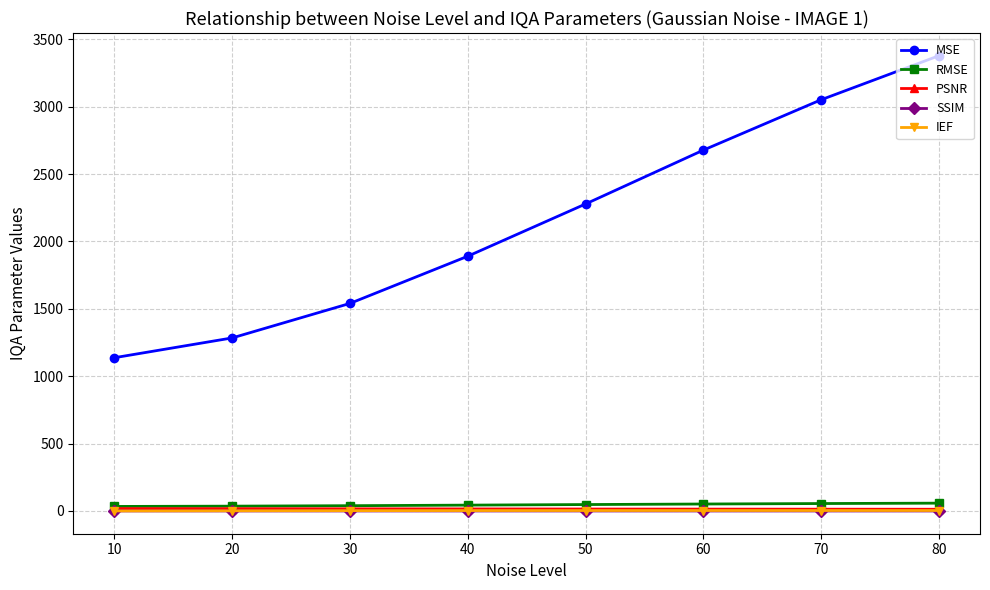

After their last crossing, which series has the higher values: IEF or SSIM?

IEF